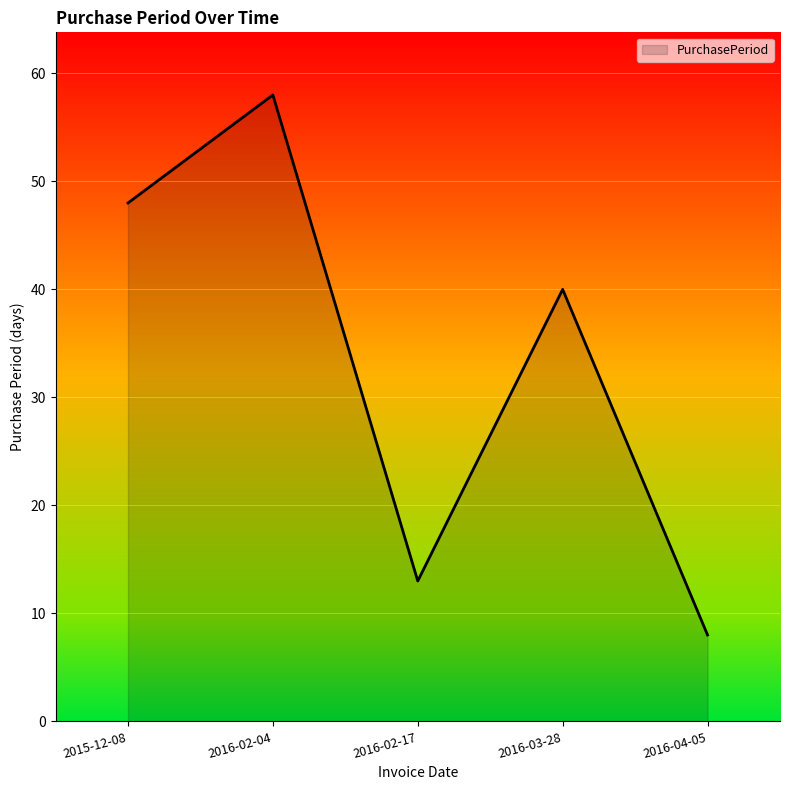

How many interior local valleys (lower than both neighbors) does the data have?

1